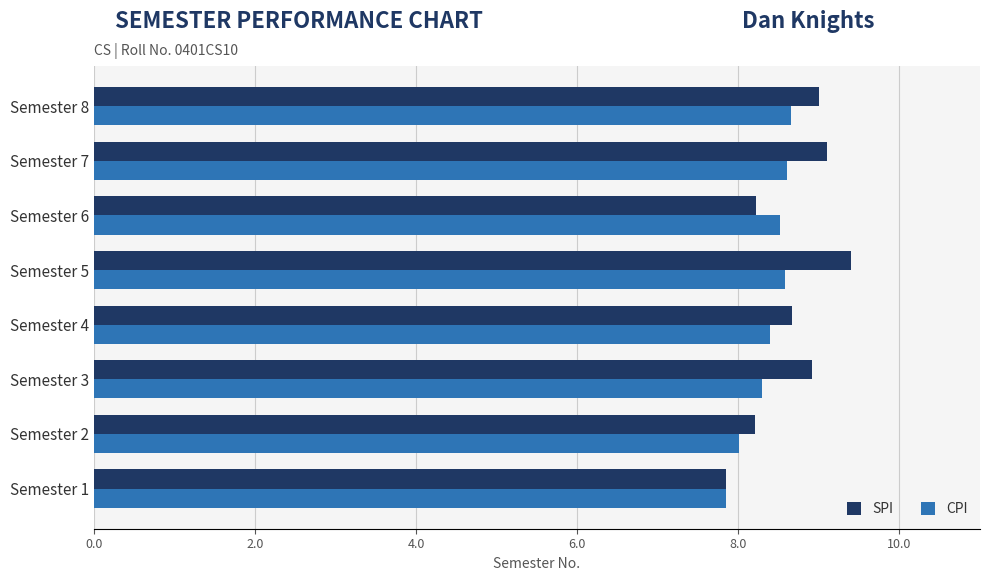

True or false: SPI has a value of 13.7 at Semester 1.

False